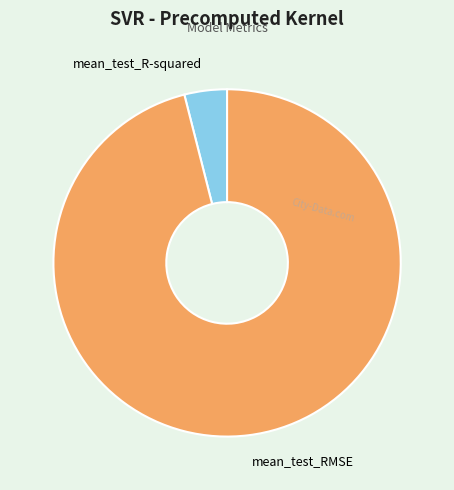

How many segments does this pie chart have?

2